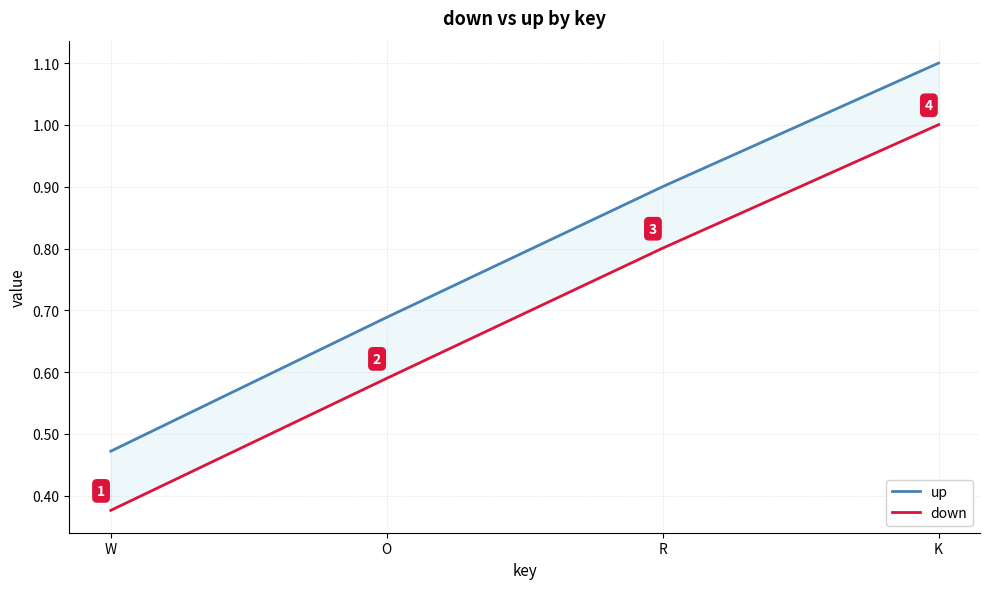

Reading left to right, extract all data points from this chart.

up: W=0.5	O=0.7	R=0.9	K=1.1
down: W=0.4	O=0.6	R=0.8	K=1.0